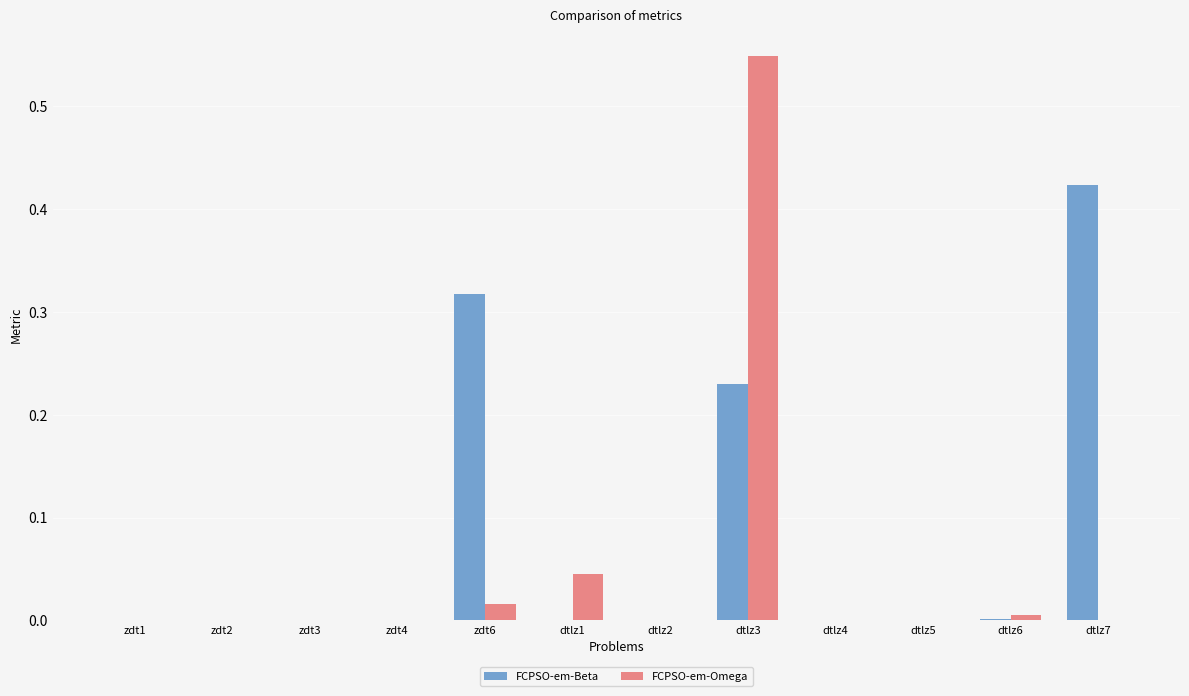

Between dtlz5 and dtlz7, which series saw the biggest shift?

FCPSO-em-Beta